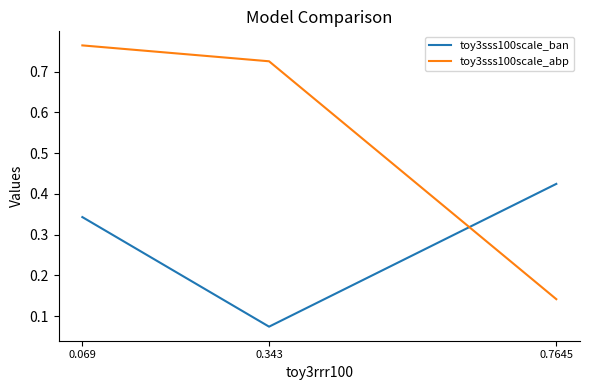

True or false: toy3sss100scale_ban has a value of 0.3 at 0.7645.

False